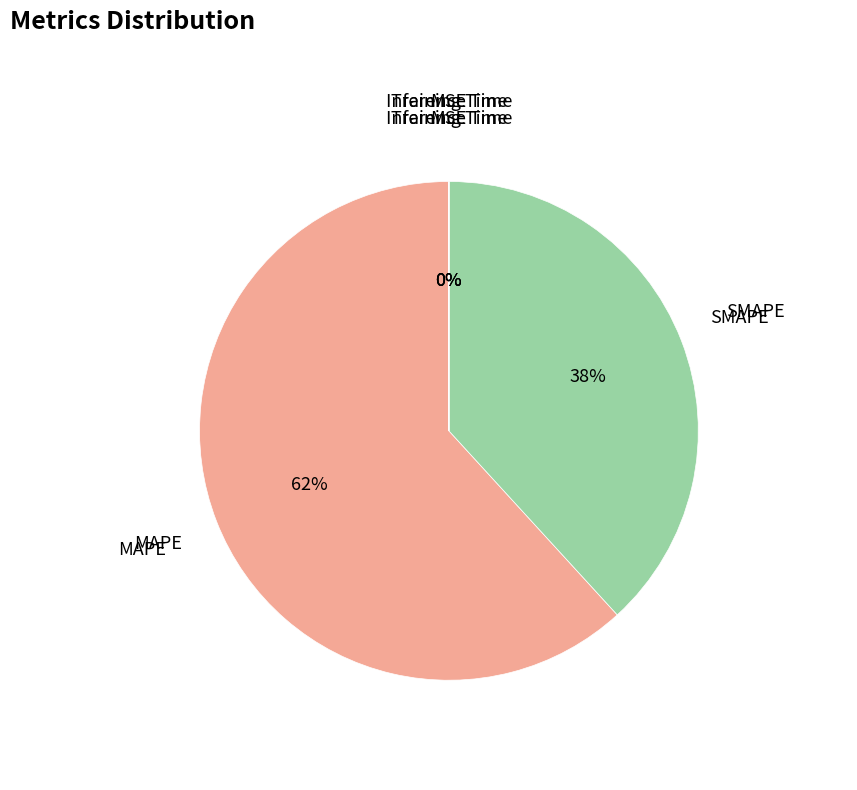

To the nearest percent, what is the average slice percentage?

20%